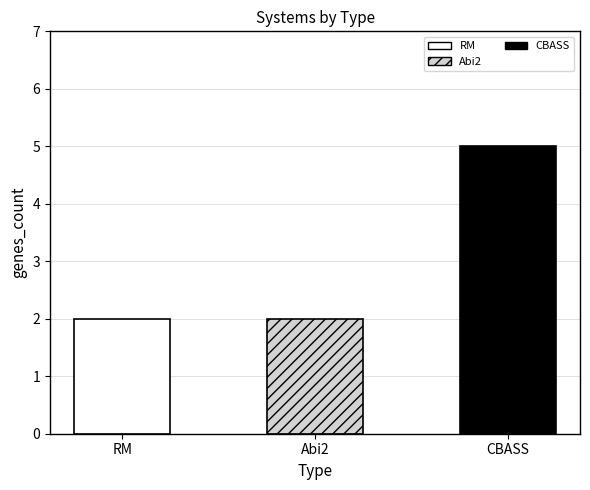

What is the difference between the maximum and second lowest values?

3